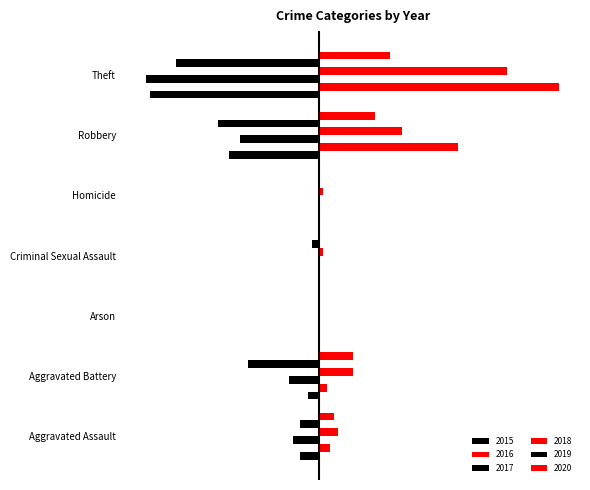

Is it true that 2019 equals -27 at Robbery?

True